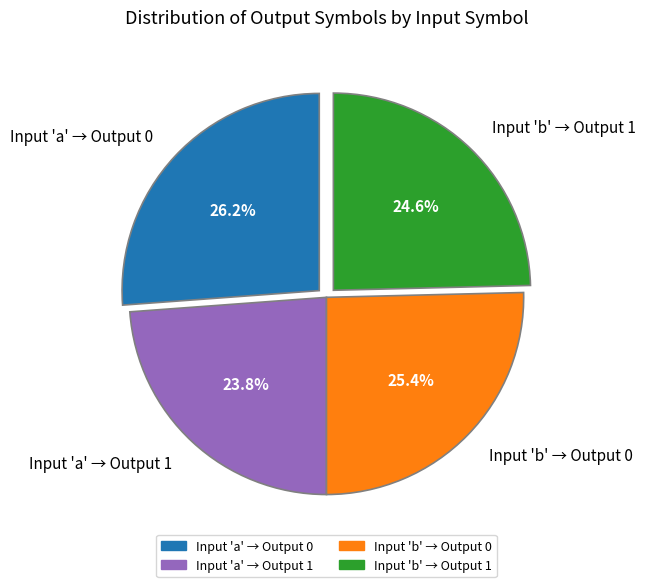

Is there a majority slice in this chart?

No